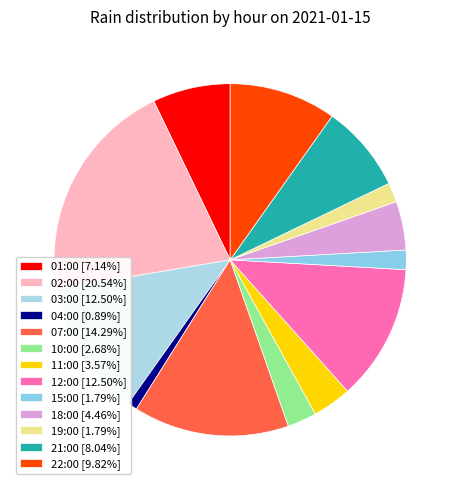

What percentage is the 02:00 slice, to the nearest percent?

21%